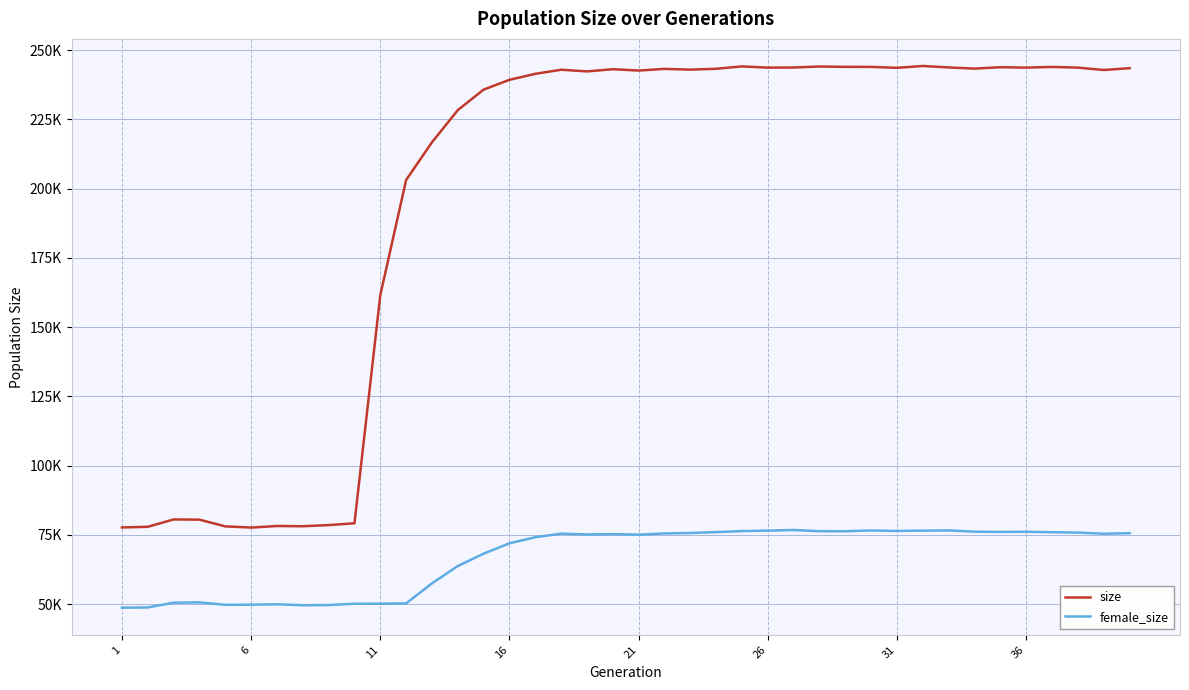

True or false: female_size and size intersect in this chart.

False